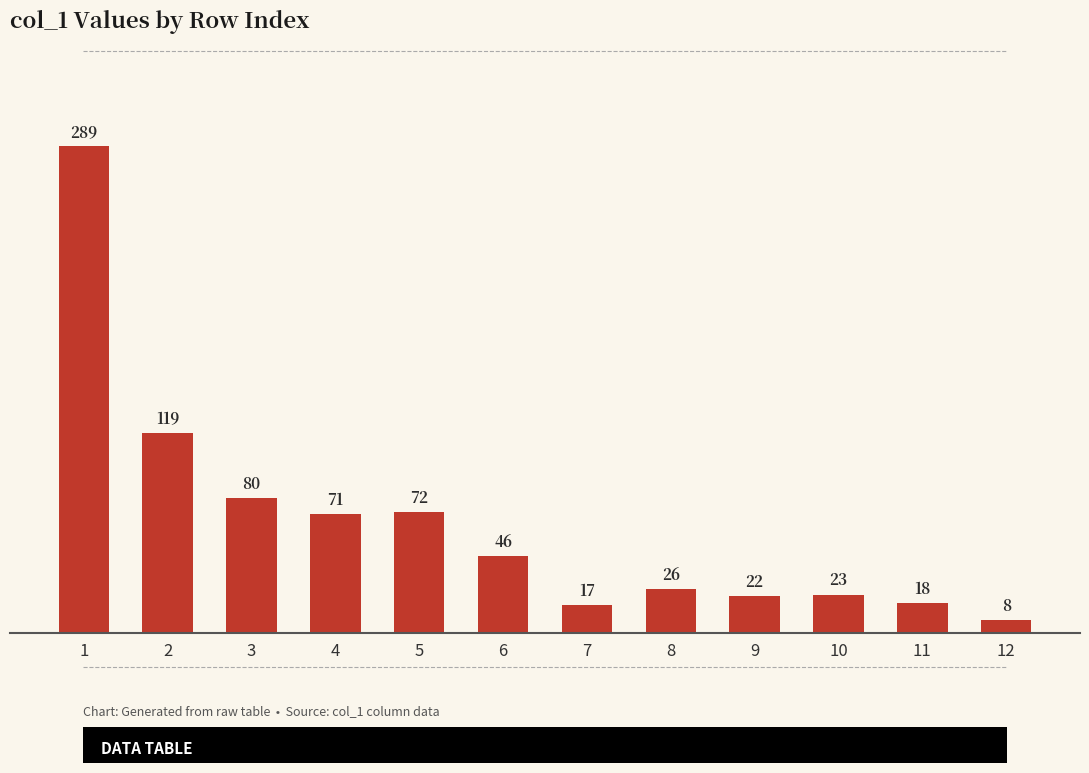

Count the number of categories in the chart.

12